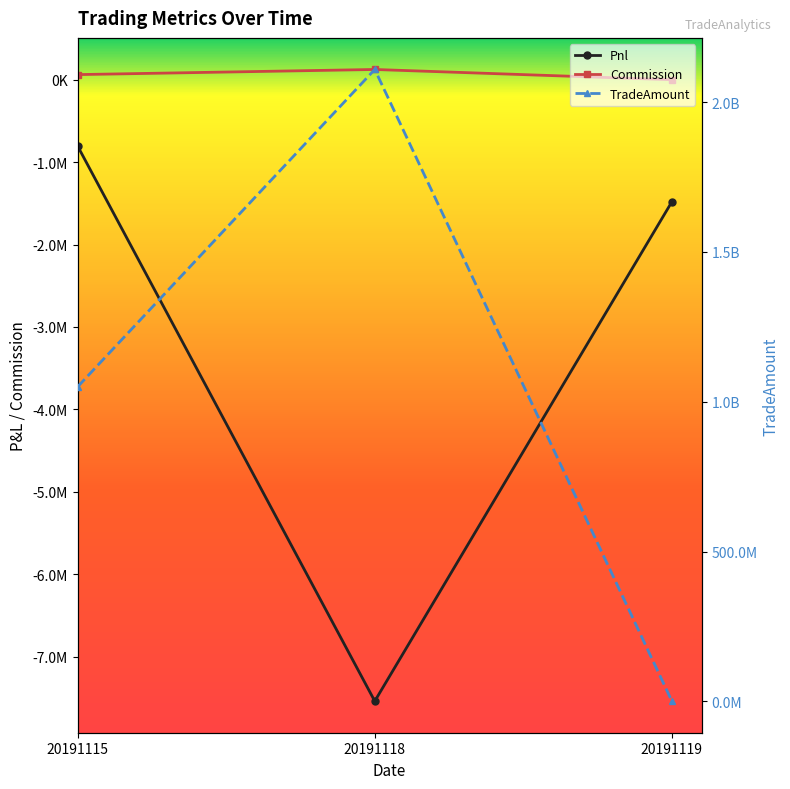

Where is Pnl nearest to the value -4173242?

20191119